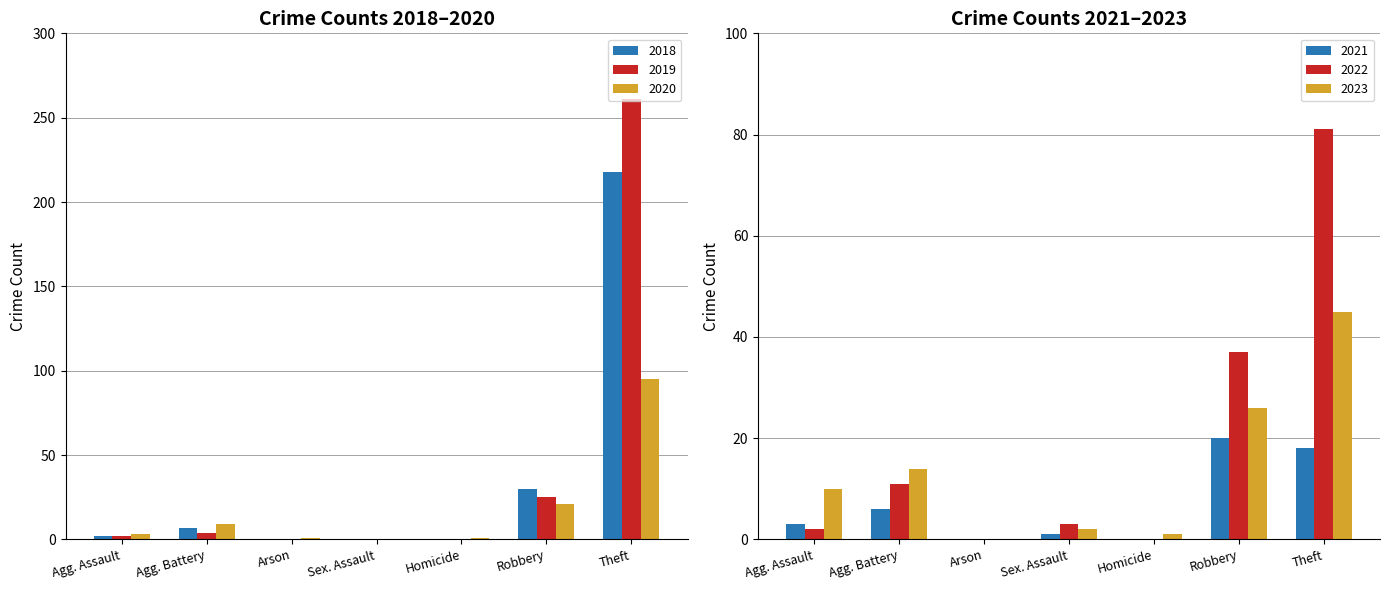

Where is 2019 nearest to the value 130?

Robbery